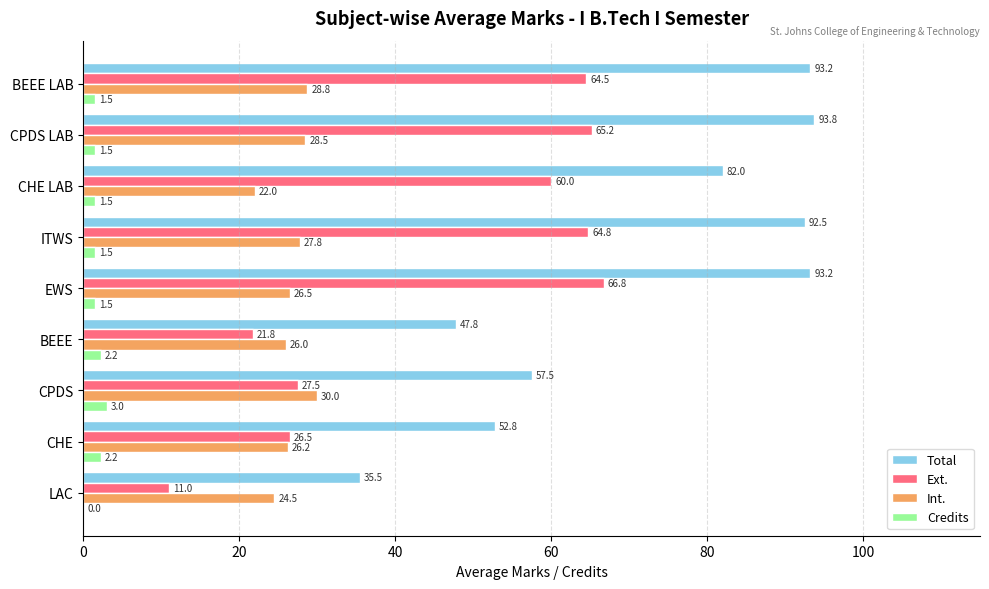

At which category does the chart reach its peak across all series?

CPDS LAB